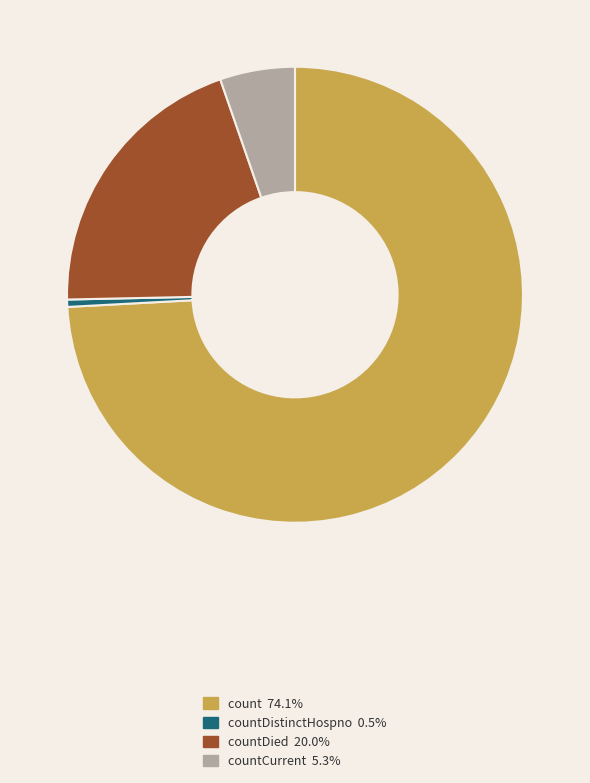

Is there any slice that represents more than half of the pie?

Yes